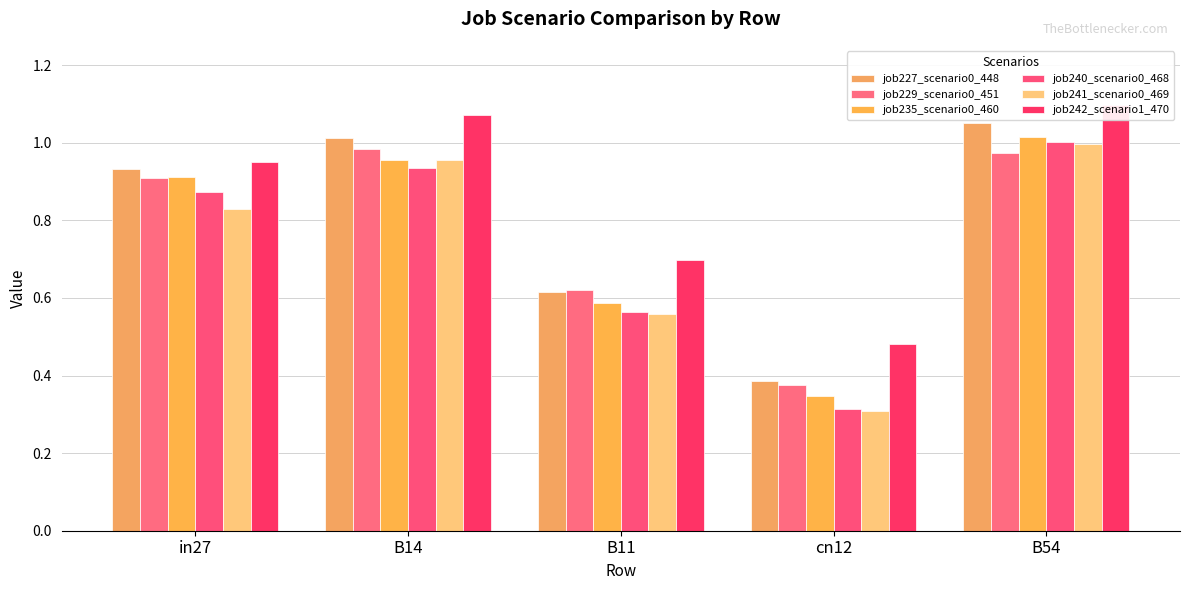

Which has a higher value, in27 or cn12?

in27